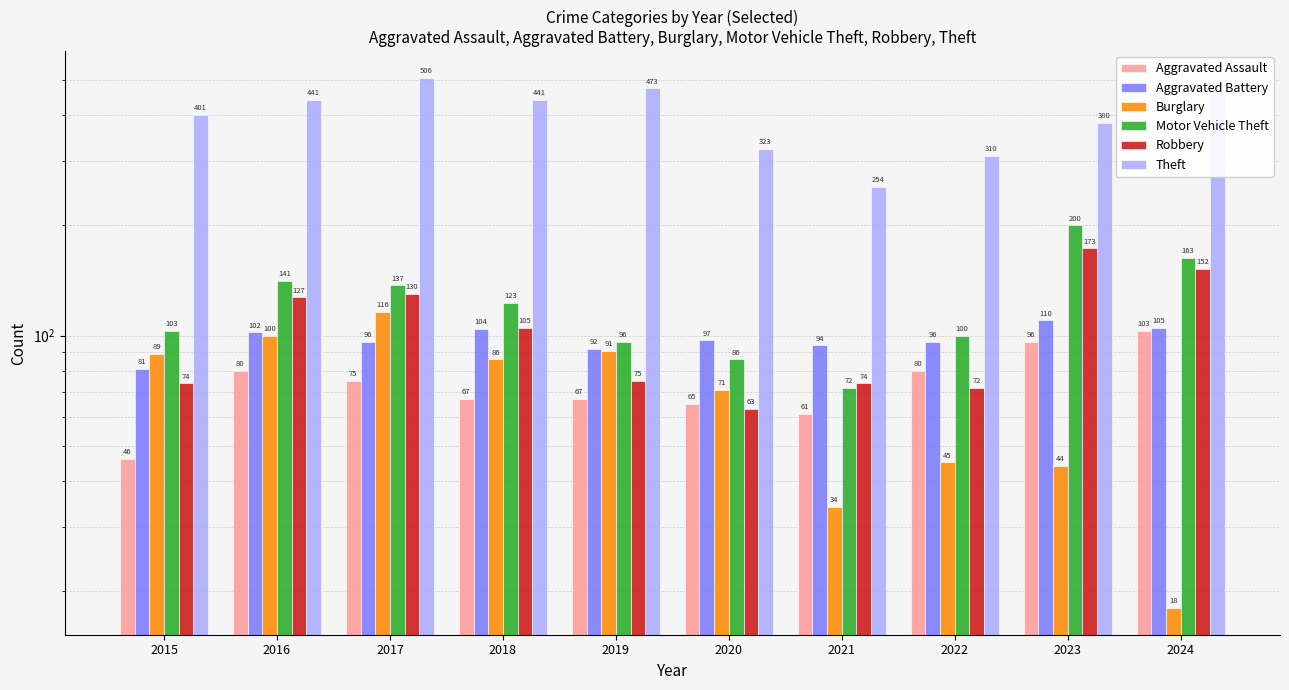

Read the Motor Vehicle Theft value at 2017.

137